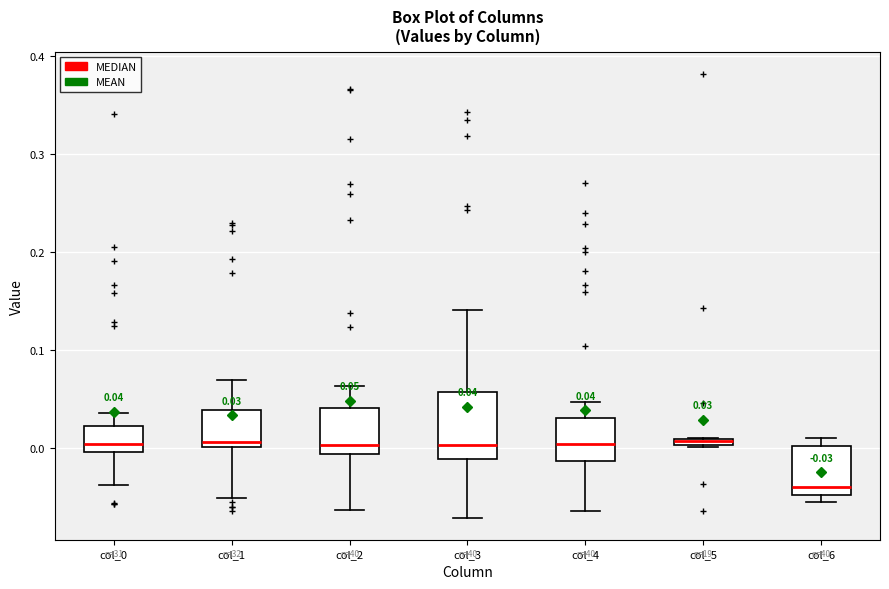

Which box is the tallest, from its lower edge to its upper edge?

col_3